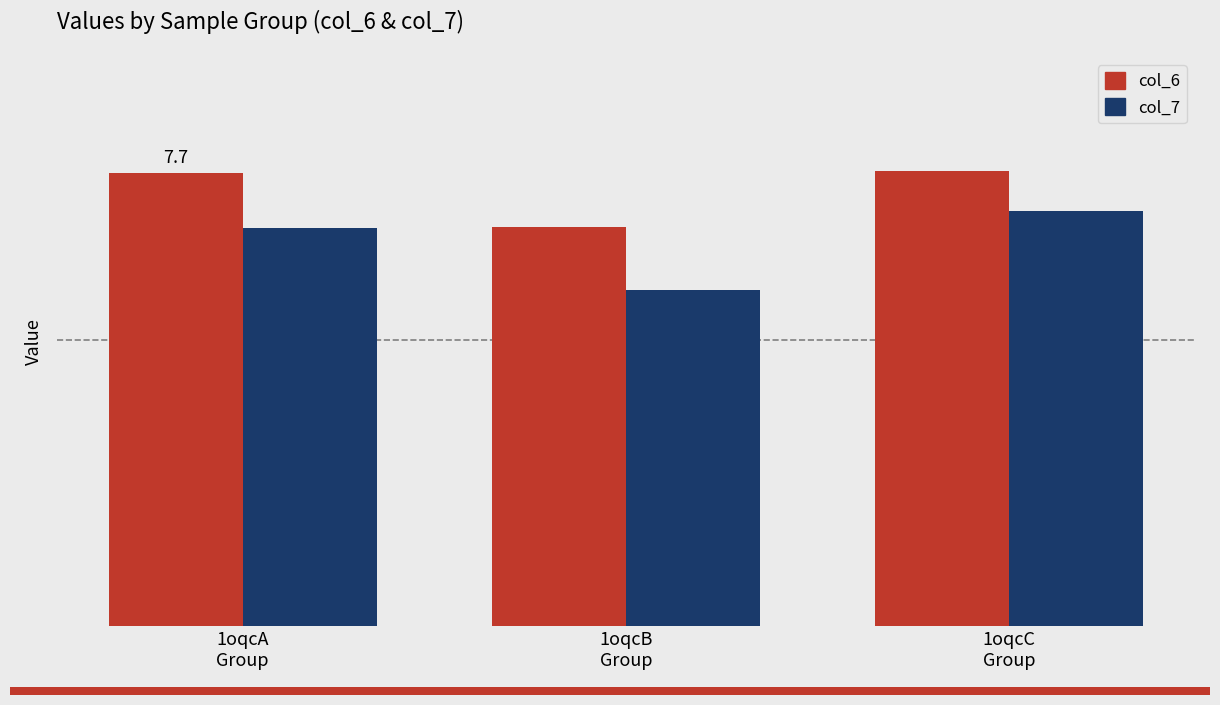

What are all the series names shown in the legend?

col_6, col_7